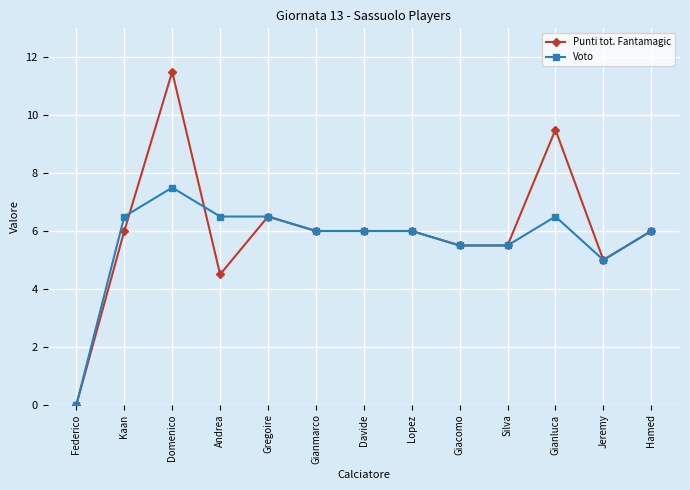

What is the label of the 4th point from the left?

Andrea